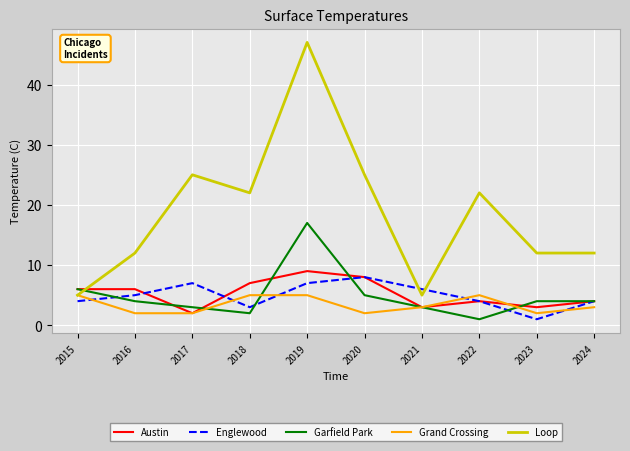

True or false: Garfield Park has a value of 30 at 2019.

False